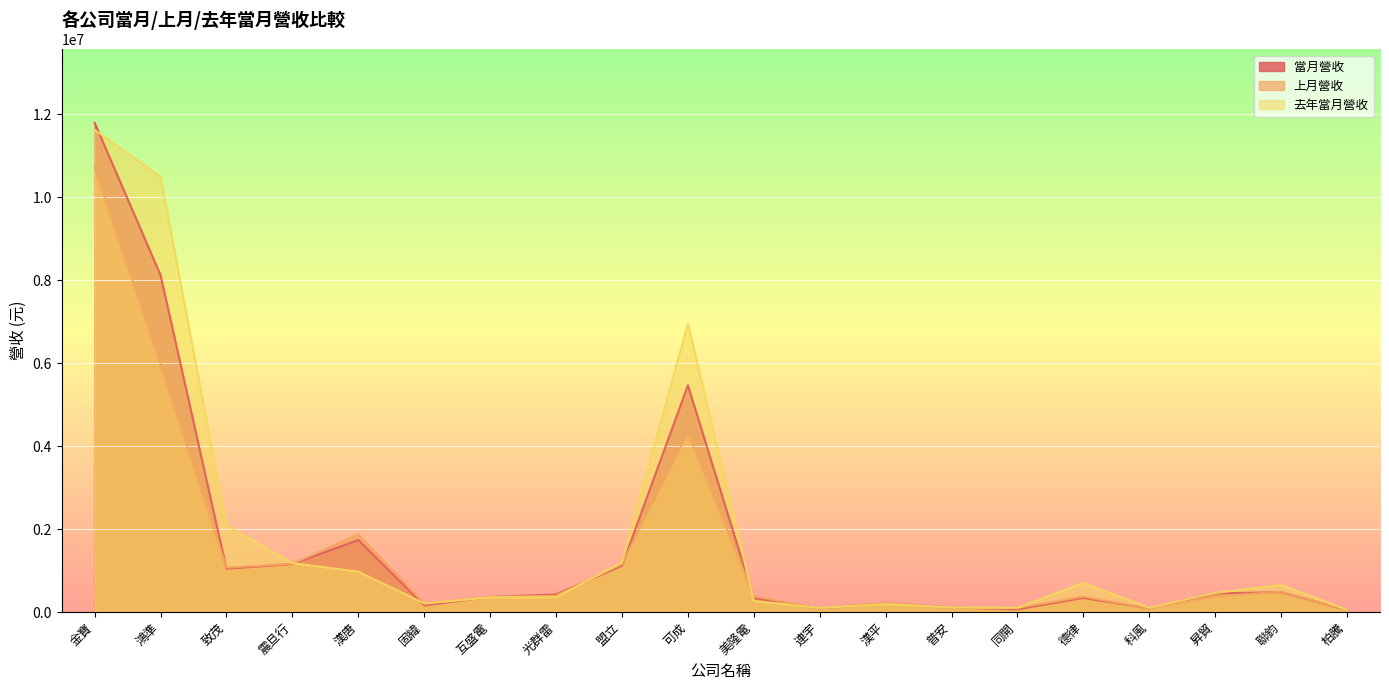

Where is 上月營收 nearest to the value 5393126?

鴻準